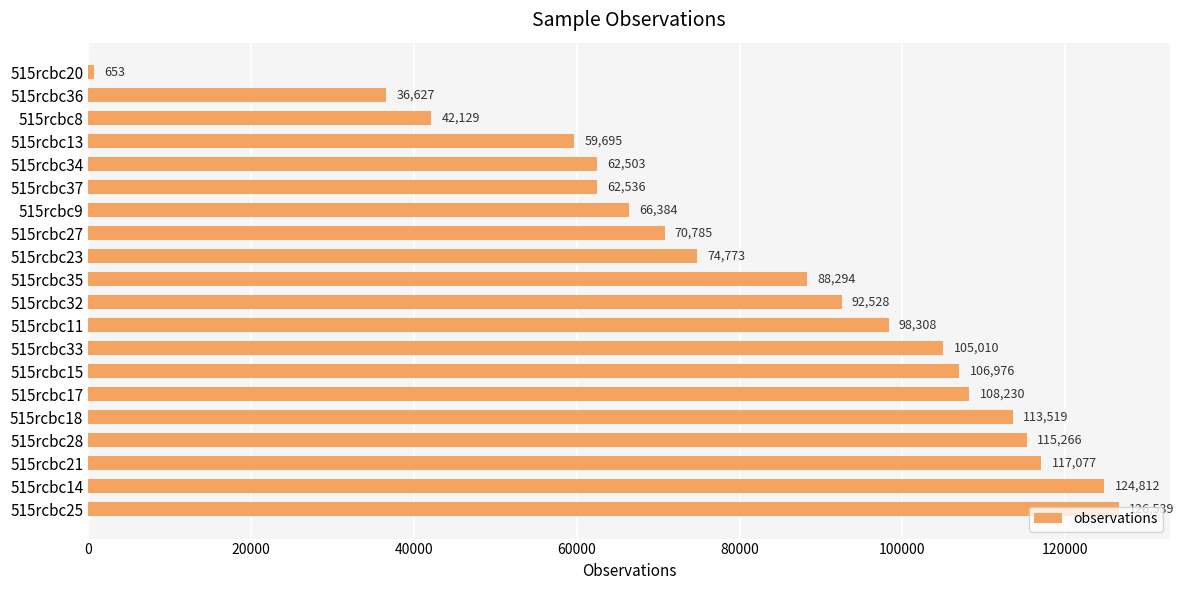

What is the label of the 20th bar from the top?

515rcbc25